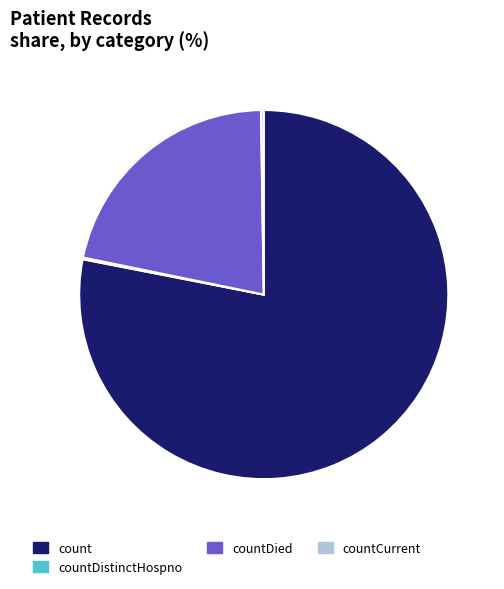

Is there a majority slice in this chart?

Yes